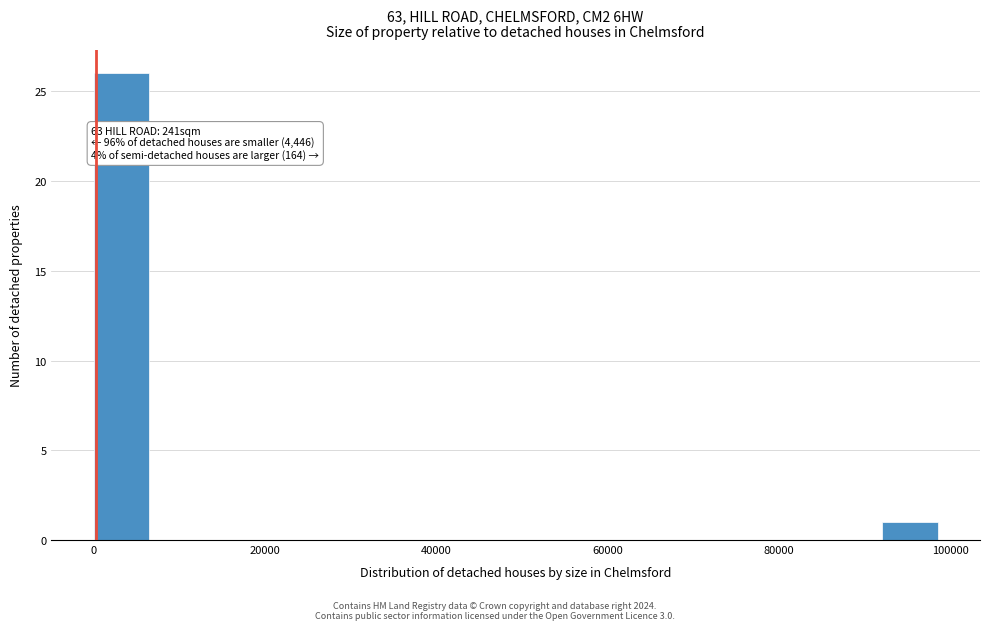

Read against the x-axis, roughly where is the centre of the tallest bar?

4000